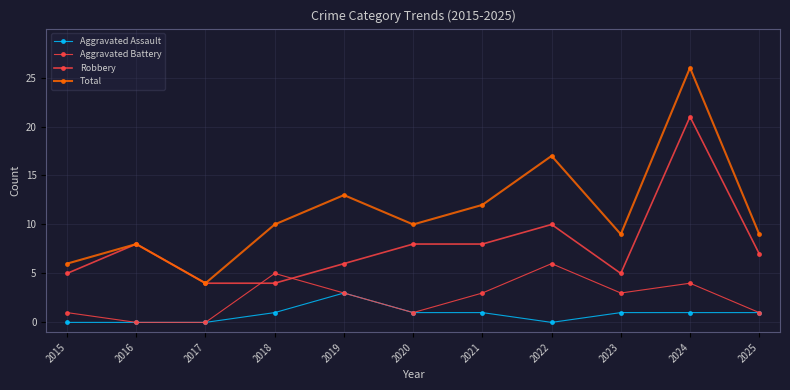

How many series are shown in this chart?

4